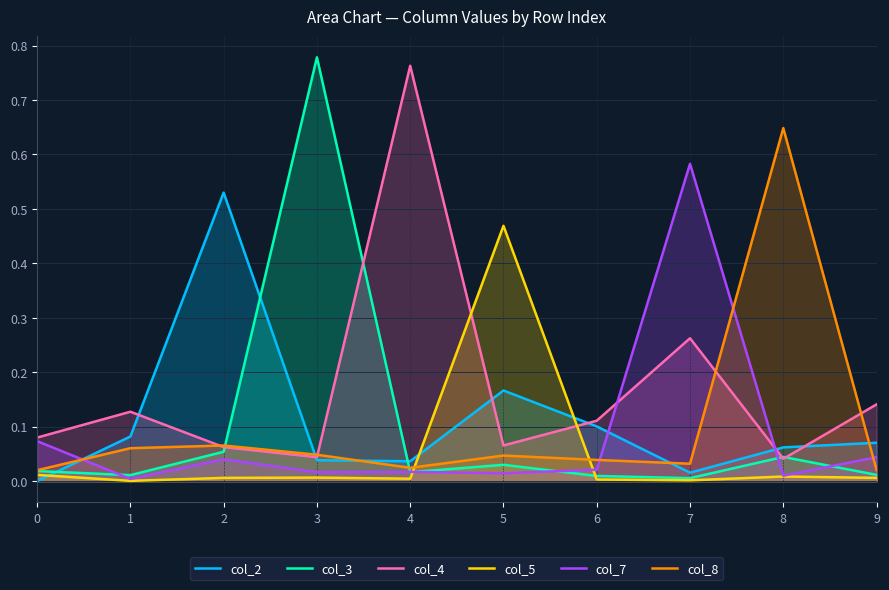

What is the maximum value for col_4?

0.8